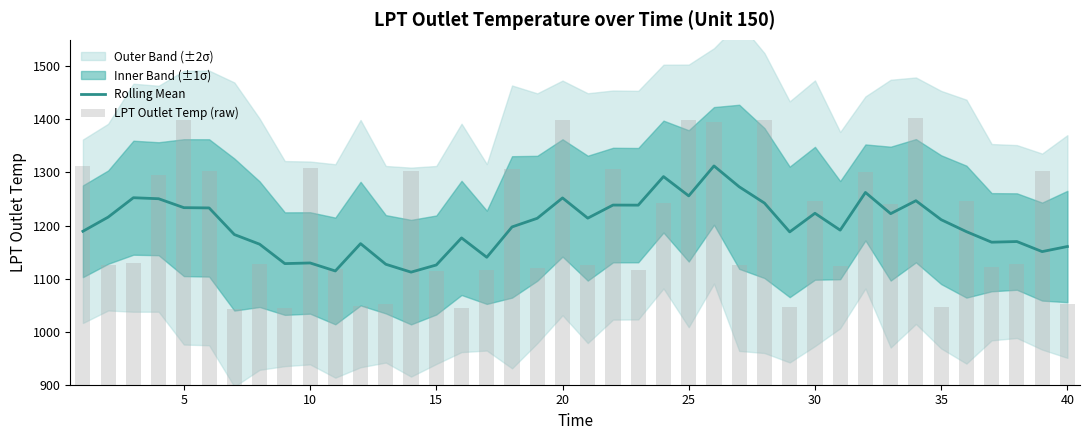

What is the minimum value for Rolling Mean?

1112.2